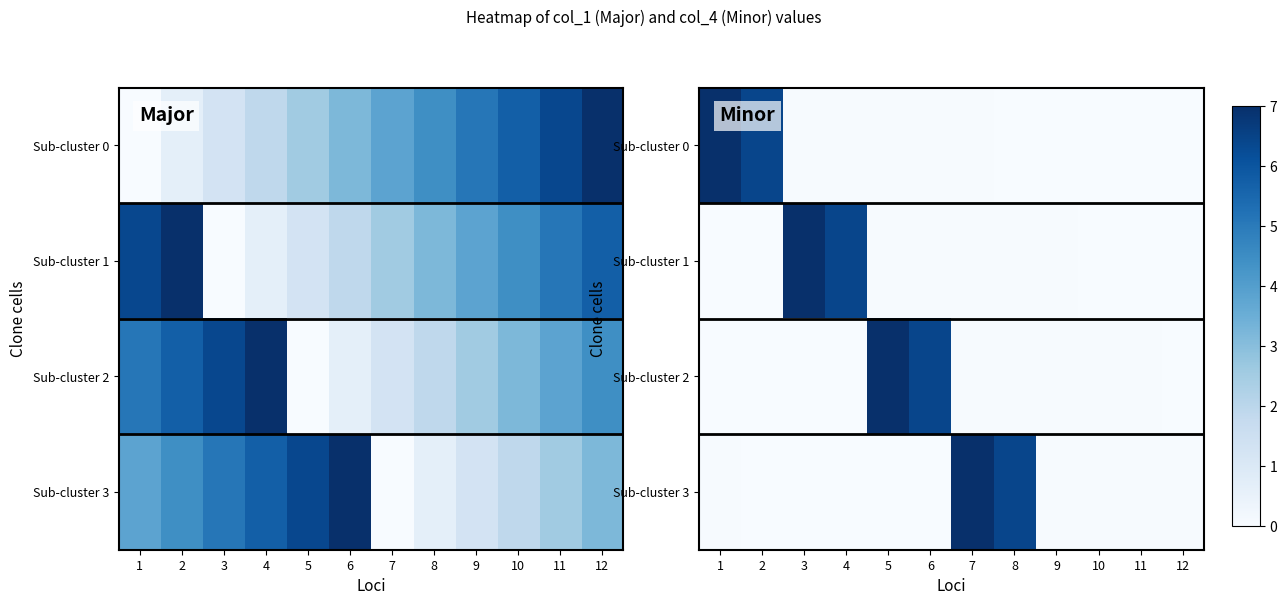

Rank the series by their maximum value, from highest to lowest.

Sub-cluster 0, Sub-cluster 1, Sub-cluster 2, Sub-cluster 3